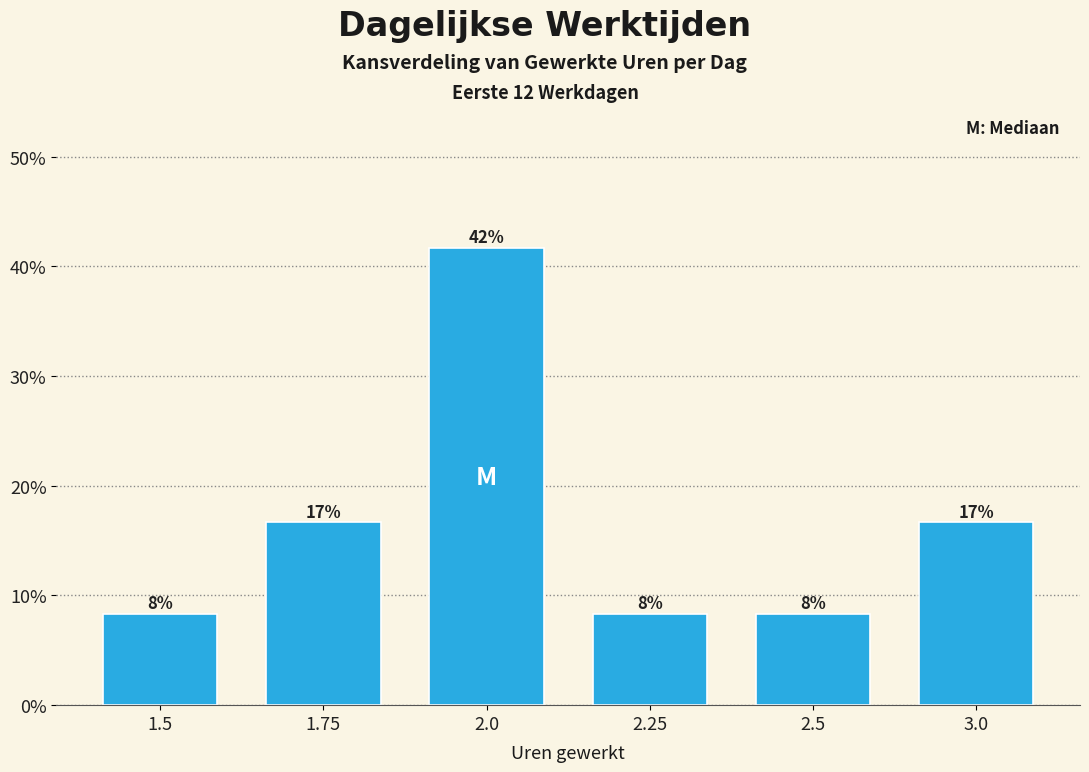

How many bars are there in total?

6